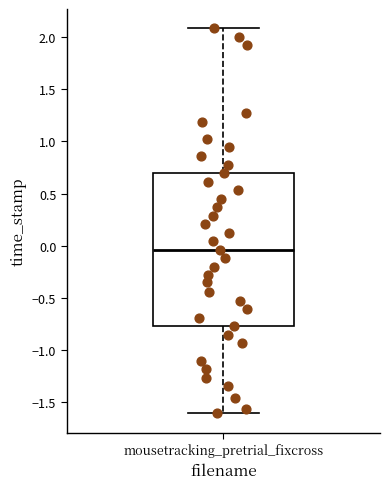

Transcribe this box plot: give where the median line is, the range the box spans, and where the two whiskers end, as read against the y-axis. The values are not printed on the chart, so give them approximately, as read against the axis.

median -0.05, box -0.80 to 0.70, whiskers -1.60 to 2.10